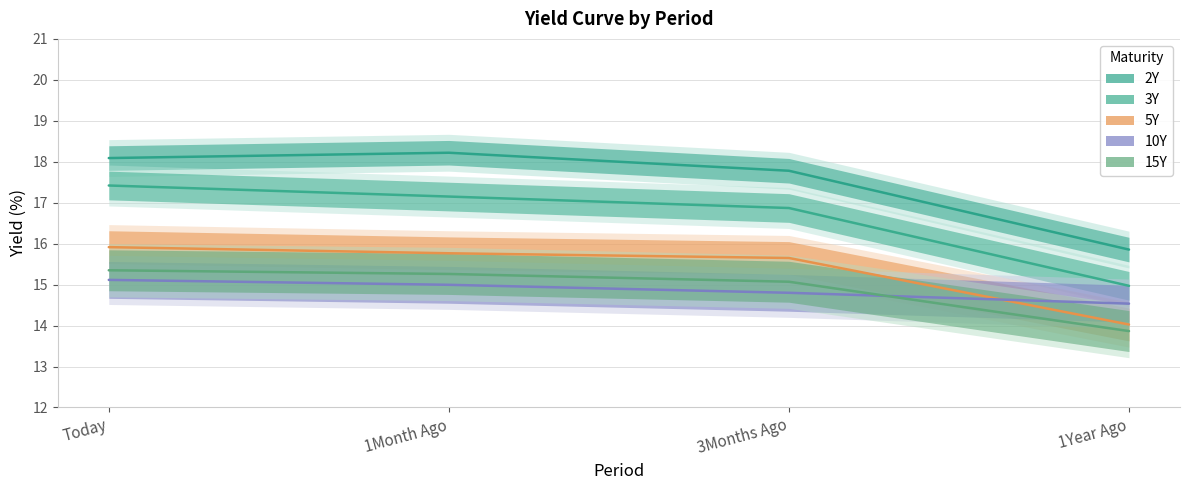

Which series changed the most between Today and 1Year Ago?

3Y